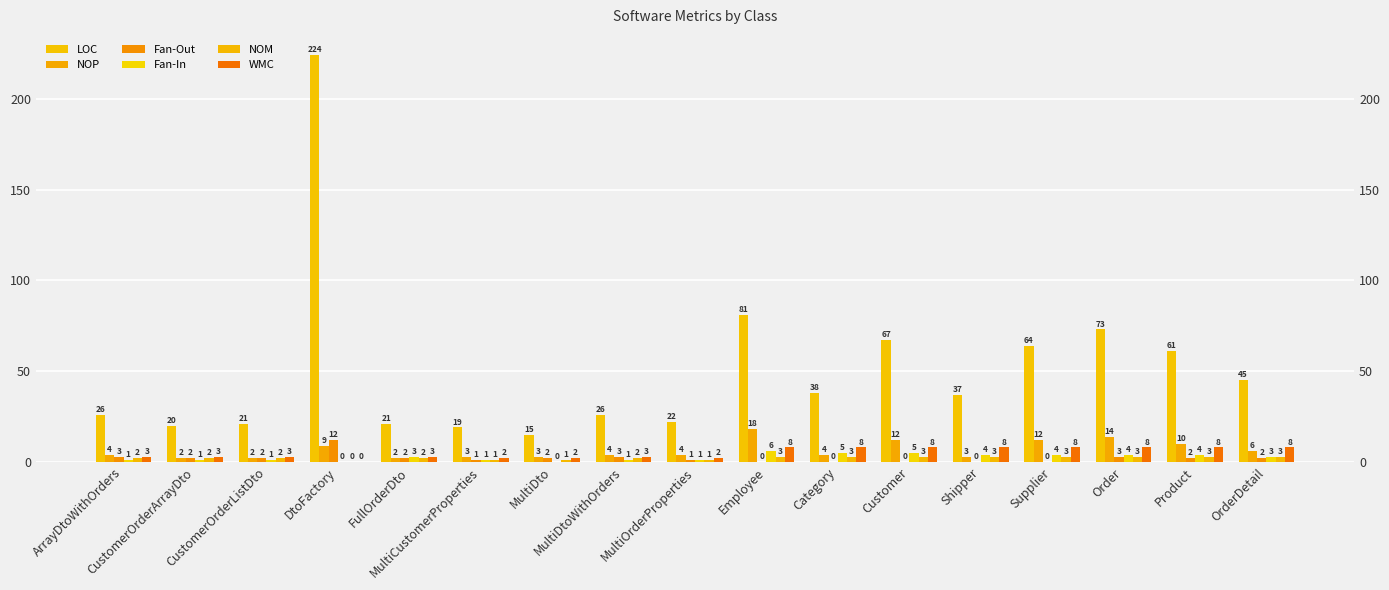

What are all the series names shown in the legend?

LOC, NOP, Fan-Out, Fan-In, NOM, WMC